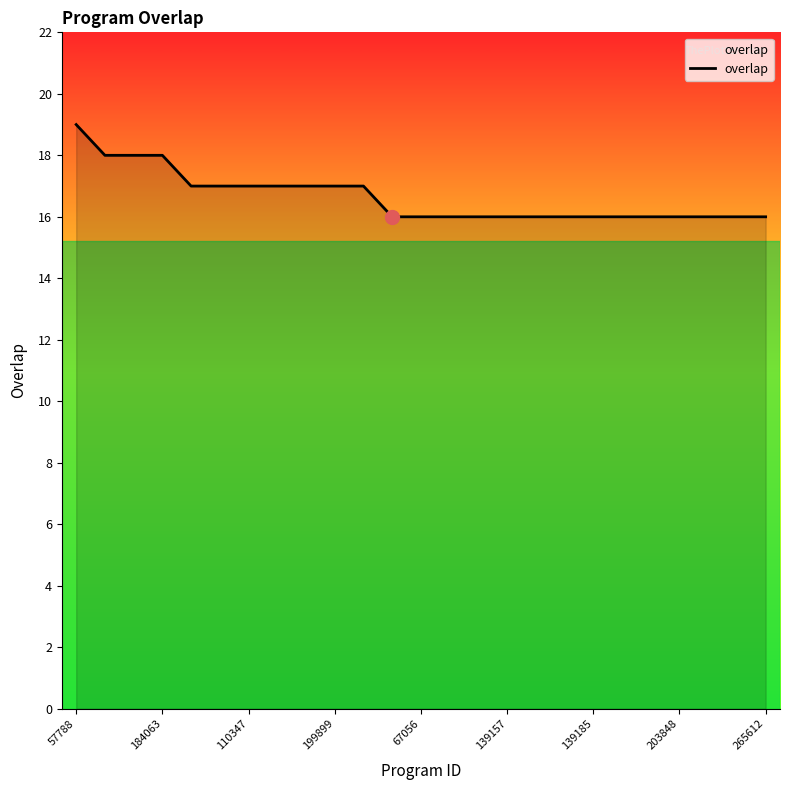

What is the minimum value shown in the chart?

16